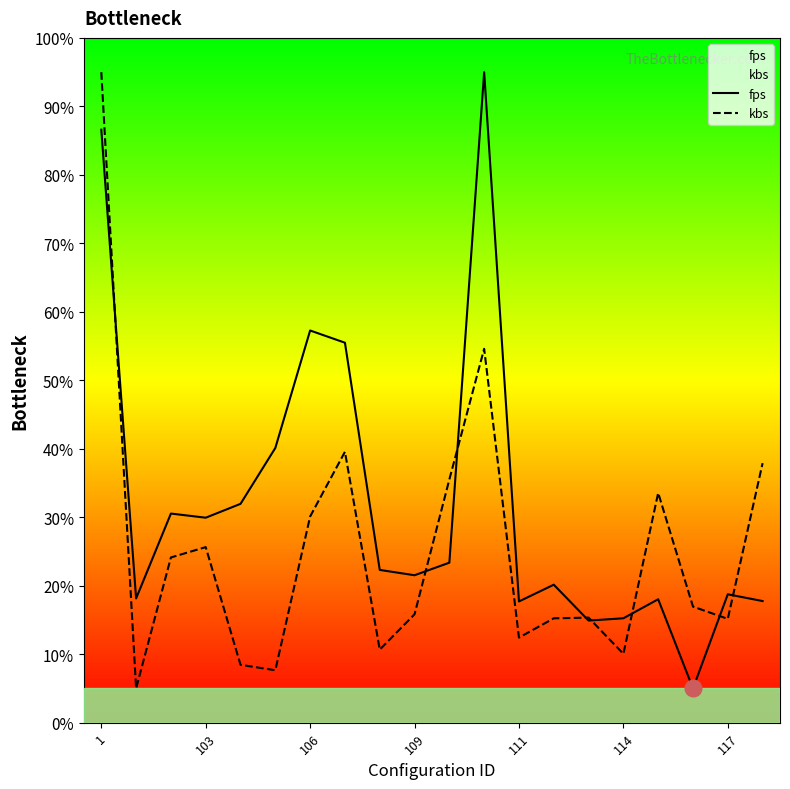

After their last crossing, which series has the higher values: kbs or fps?

kbs